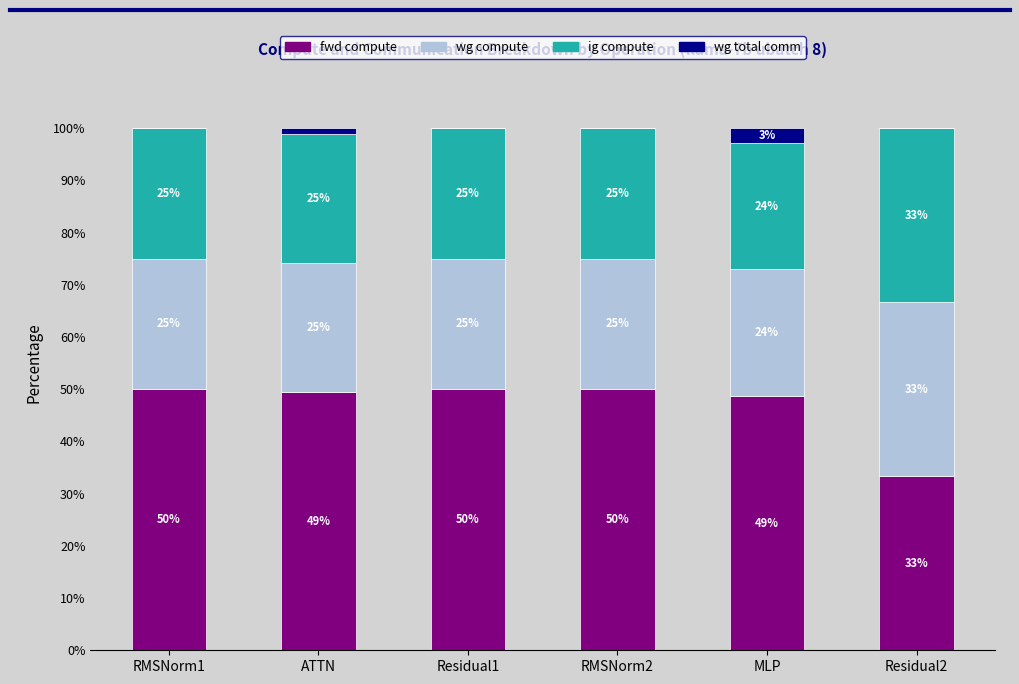

What is the total value across all series at Residual1?

100.0